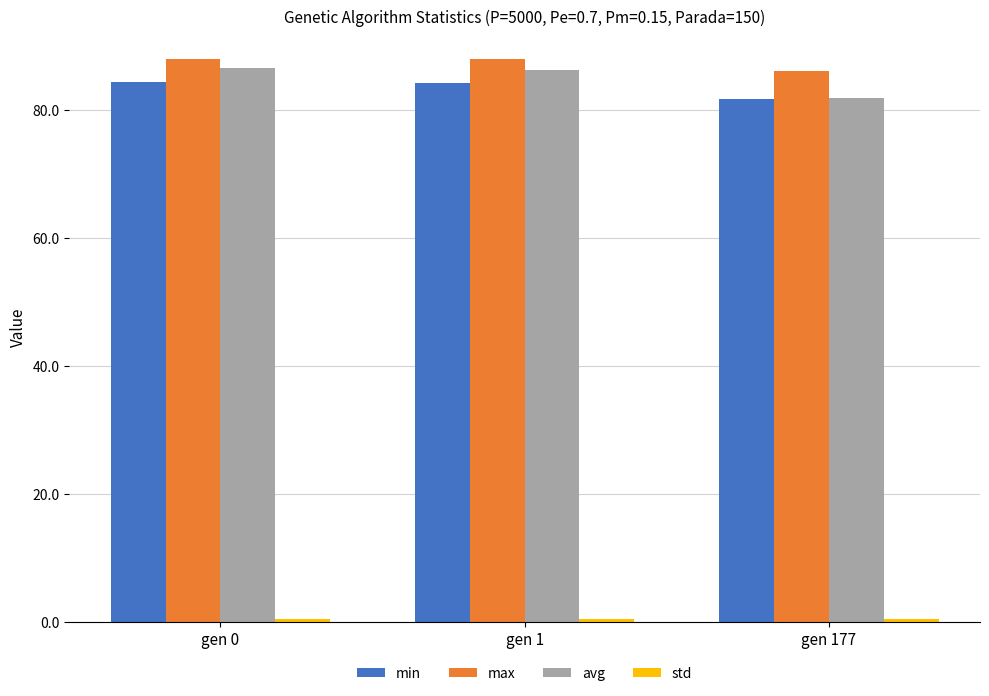

What is the average value of the min series?

83.4